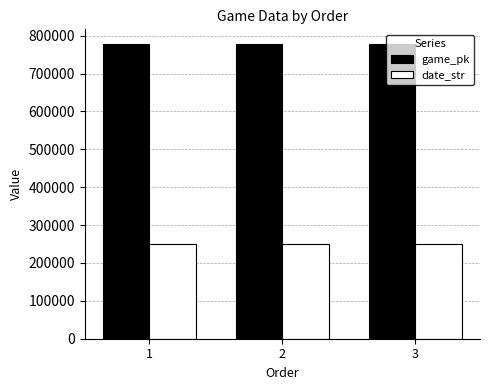

What is the total value across all series at 1?

1028350